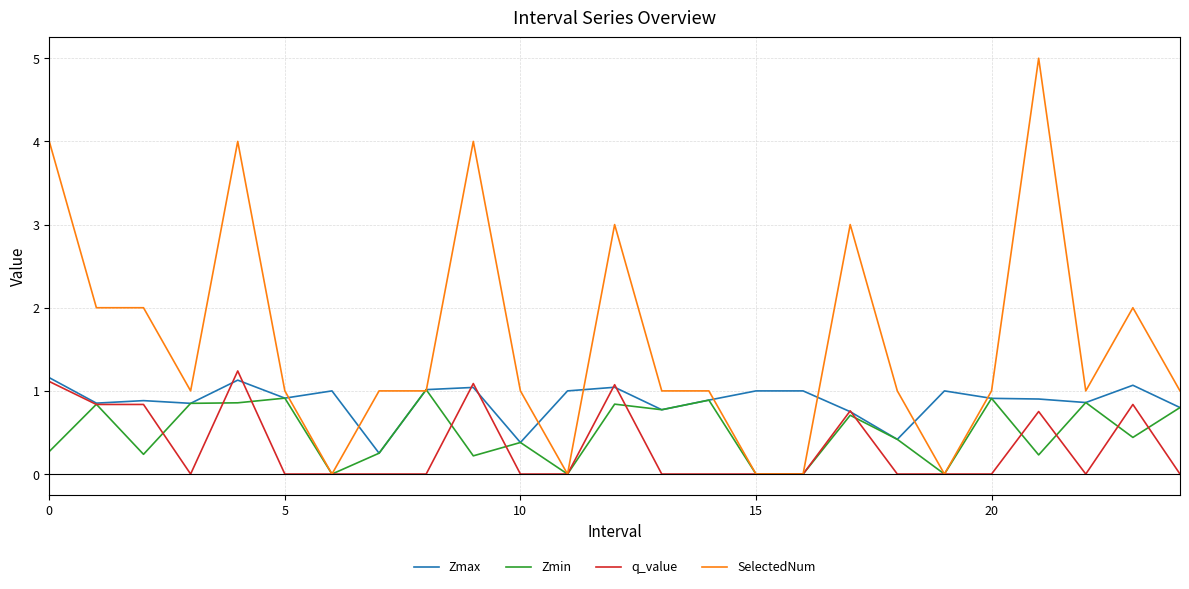

Does the chart have visible grid lines?

Yes